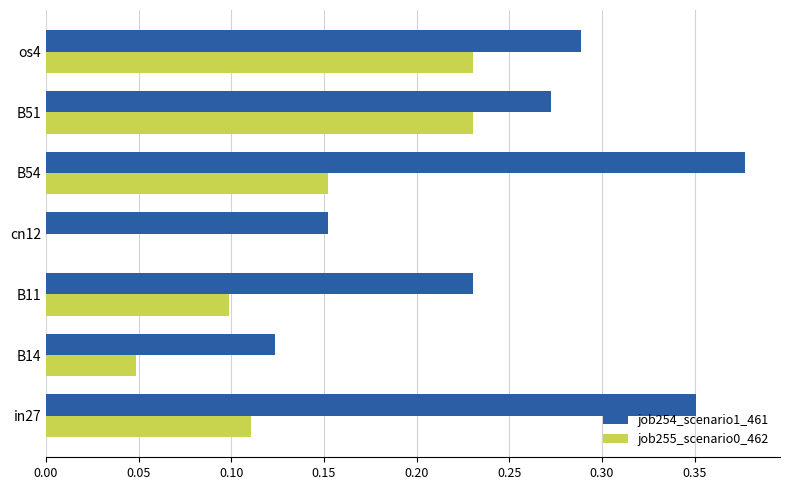

Between in27 and B14, which series saw the biggest shift?

job254_scenario1_461